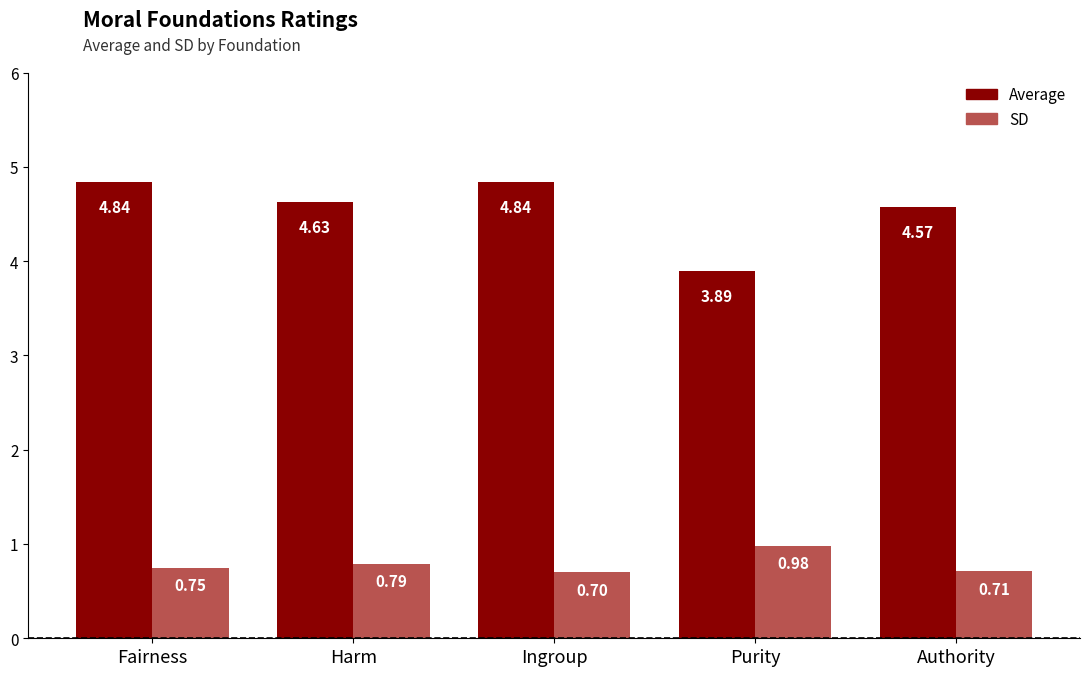

Is the value of Average at Authority greater than the value of SD at Fairness?

Yes